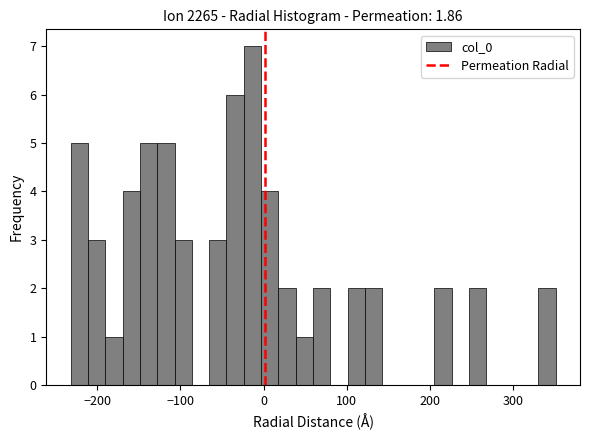

Read against the x-axis, roughly where is the centre of the tallest bar?

-10